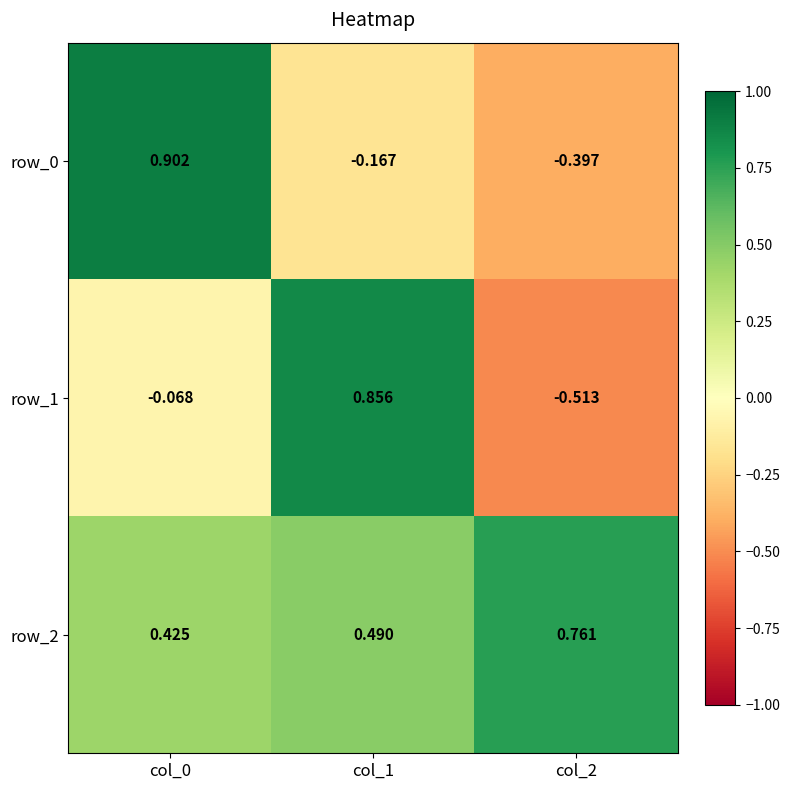

Reading left to right, extract all data points from this chart.

row_0: 0.9	-0.2	-0.4
row_1: -0.1	0.9	-0.5
row_2: 0.4	0.5	0.8